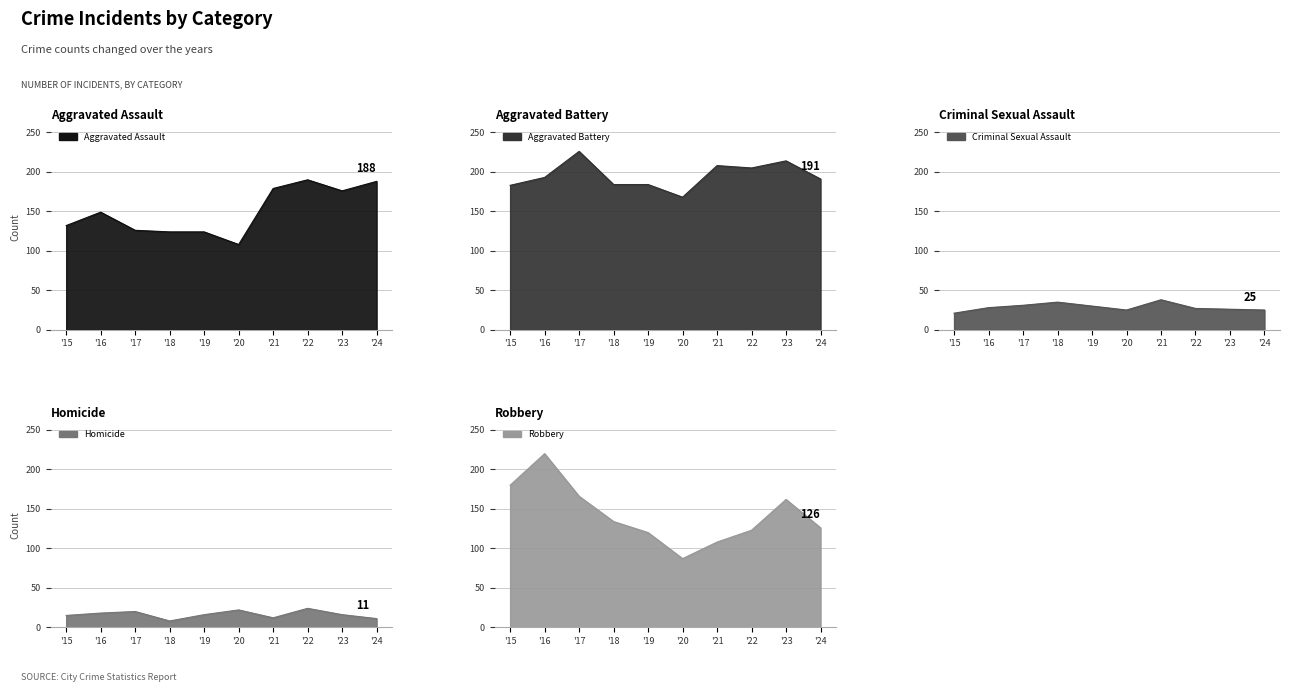

Where is the first local maximum for Criminal Sexual Assault?

'18